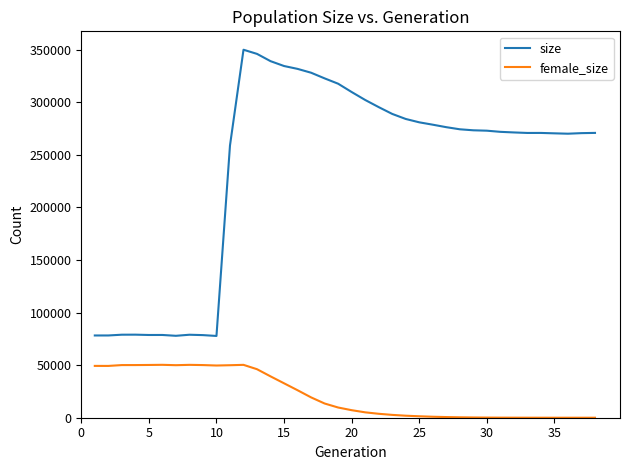

List the series in order of their overall mean, lowest first.

female_size, size